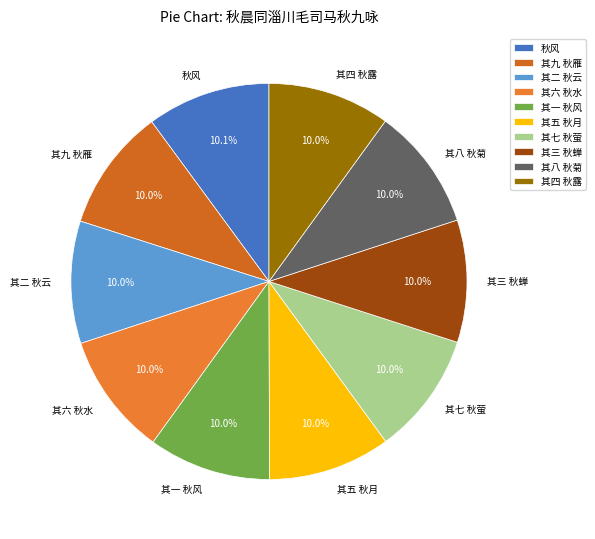

To the nearest percent, what portion does 其九 秋雁 represent?

10%